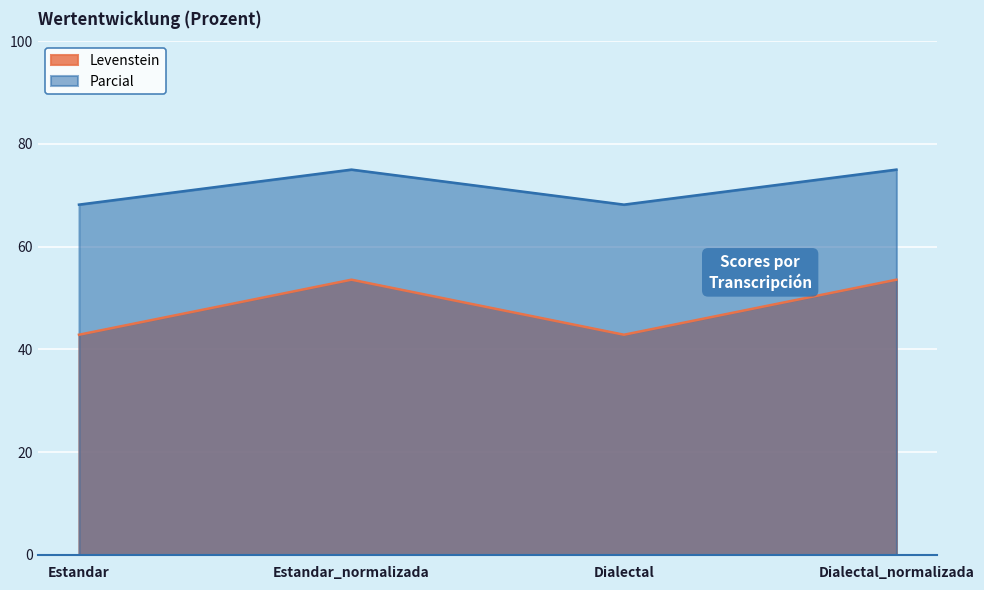

Which series has the widest spread of values?

Levenstein